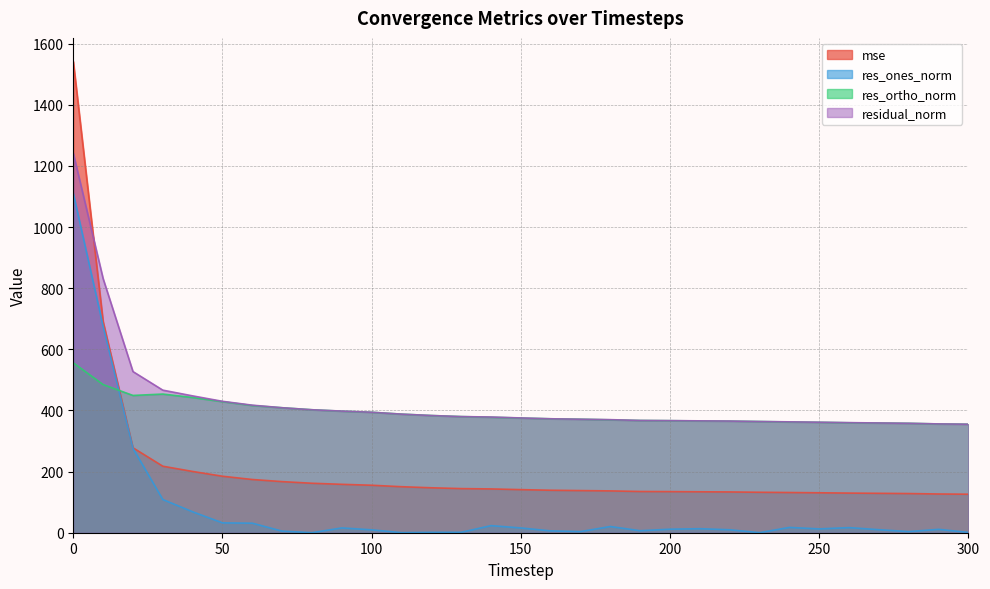

List the labels in order of residual_norm value, largest first.

0, 10, 20, 30, 40, 50, 60, 70, 80, 90, 100, 110, 120, 130, 140, 150, 160, 170, 180, 190, 200, 210, 220, 230, 240, 250, 260, 270, 280, 290, 300